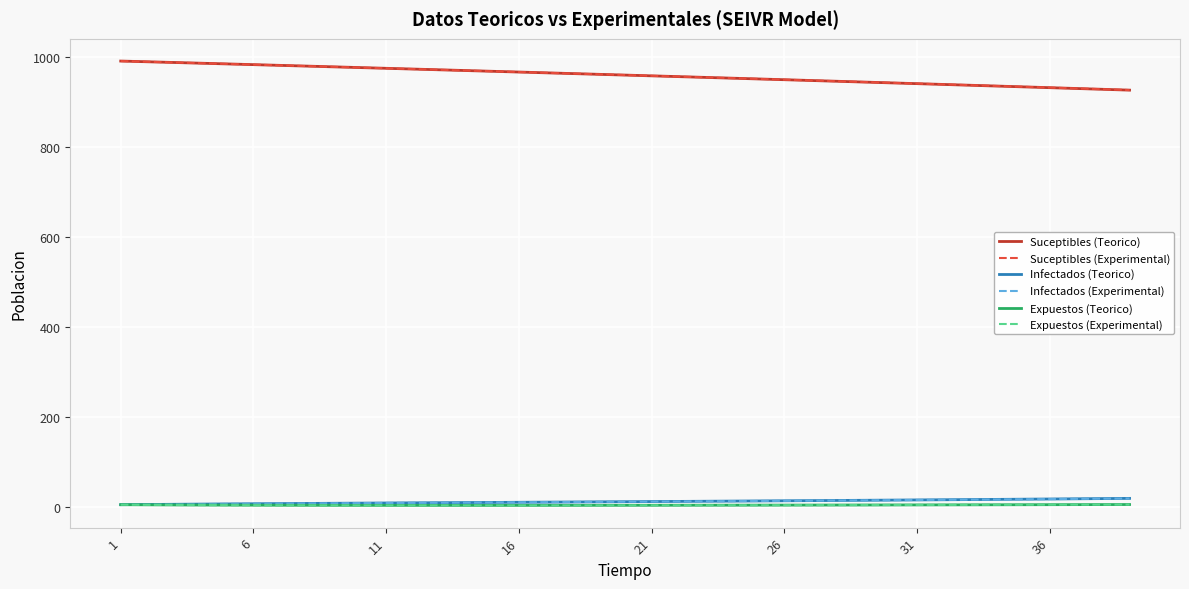

True or false: Suceptibles (Teorico) and Infectados (Teorico) cross at least once.

False